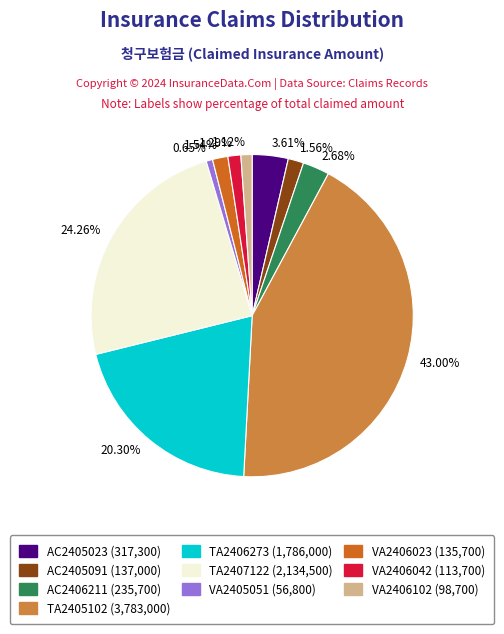

Is the sum of 1.12% and 1.54% greater than half?

No